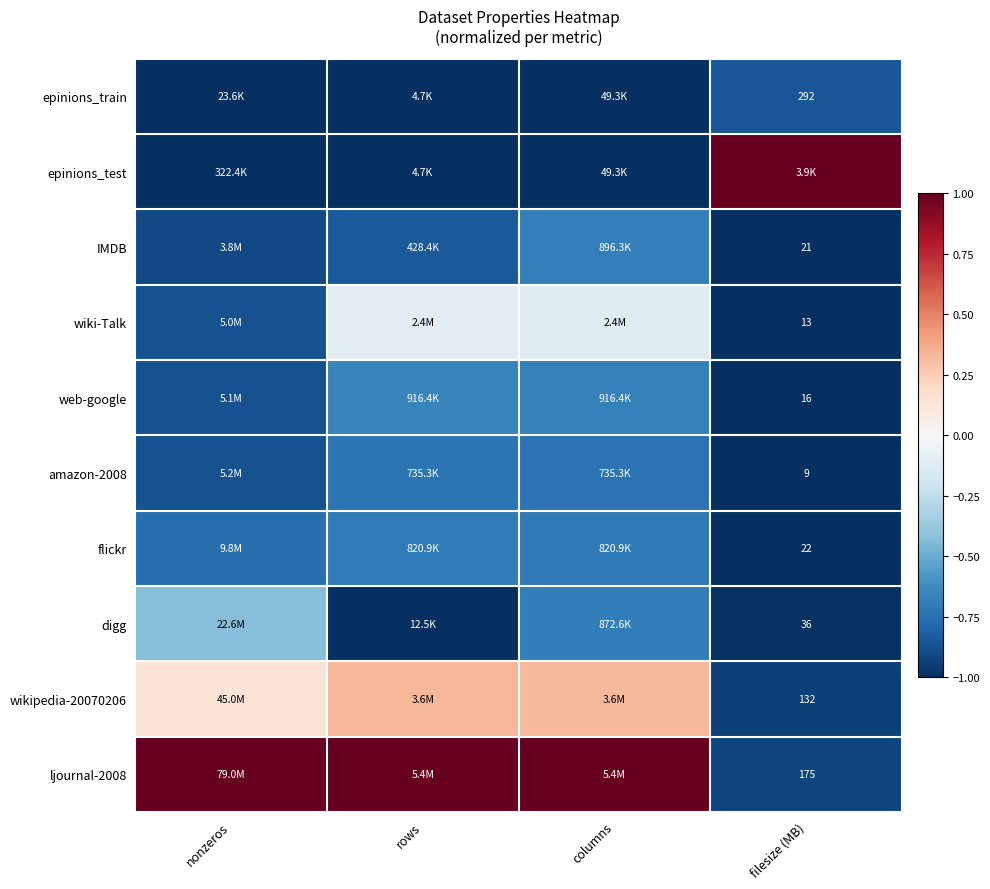

What is the minimum value for flickr?

-1.0